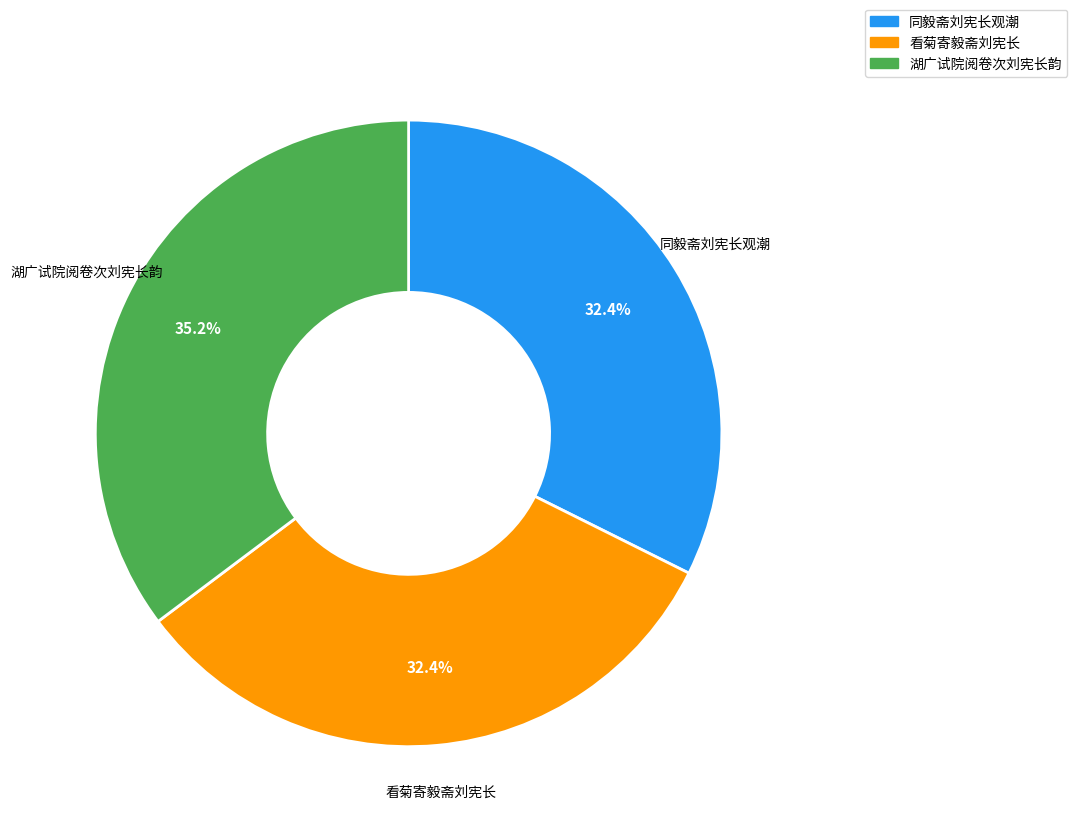

Is there a majority slice in this chart?

No